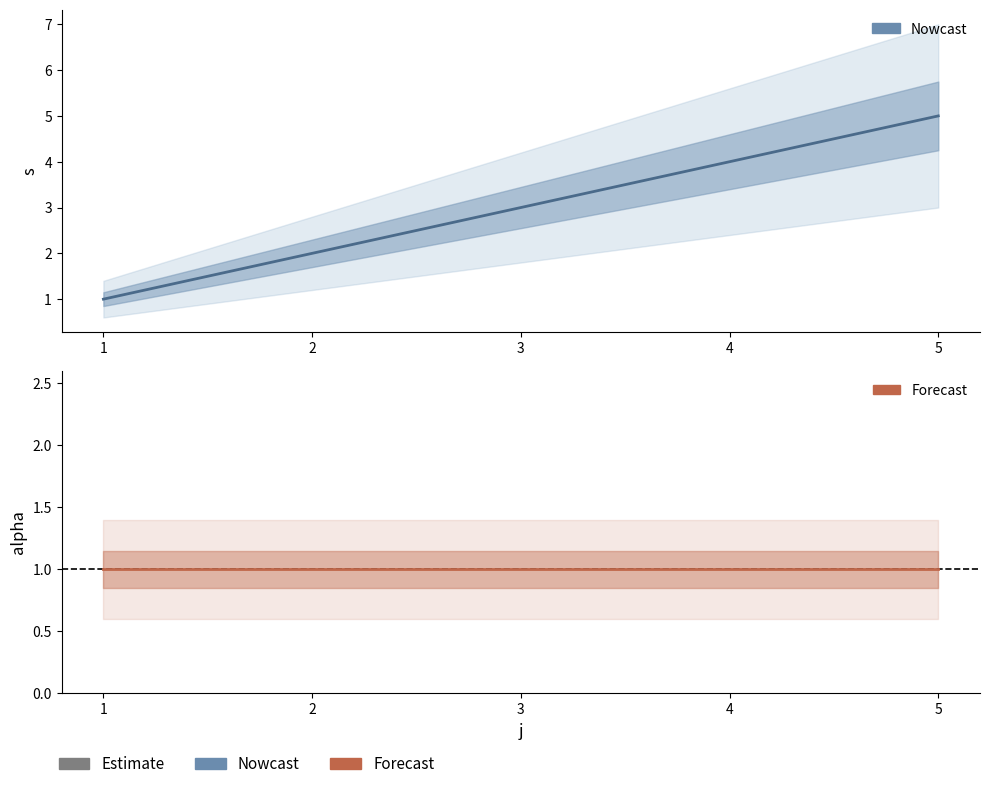

List the labels in order of alpha value, largest first.

1, 2, 3, 4, 5